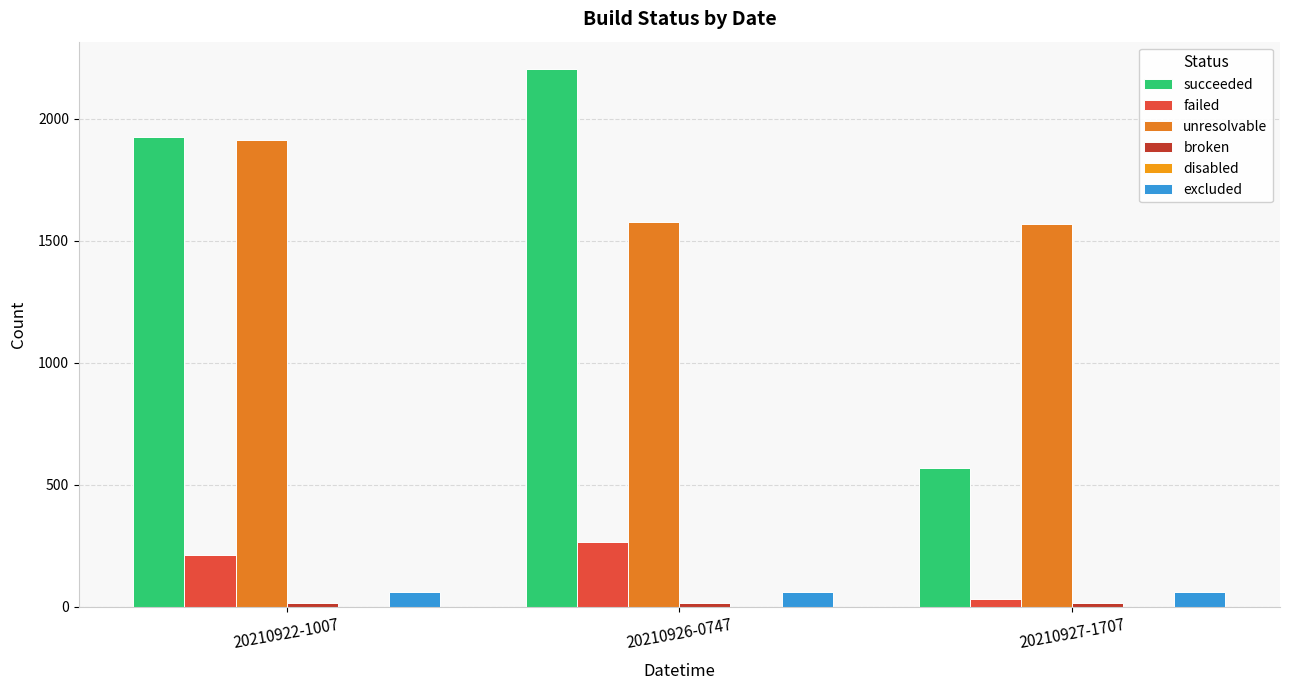

What is the spread (max minus min) of values at 20210922-1007?

1923